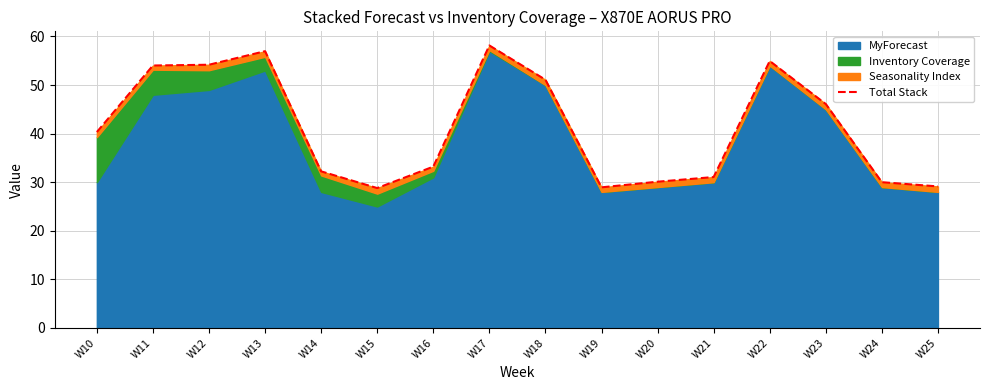

True or false: the data shows 28.8 at W15.

True